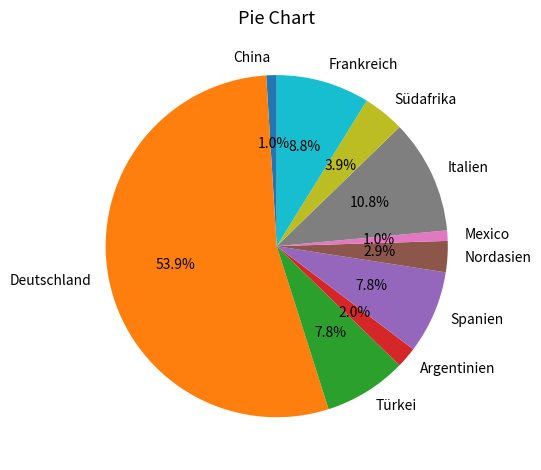

Approximately how many times larger is the value at Spanien compared to Deutschland?

0.1